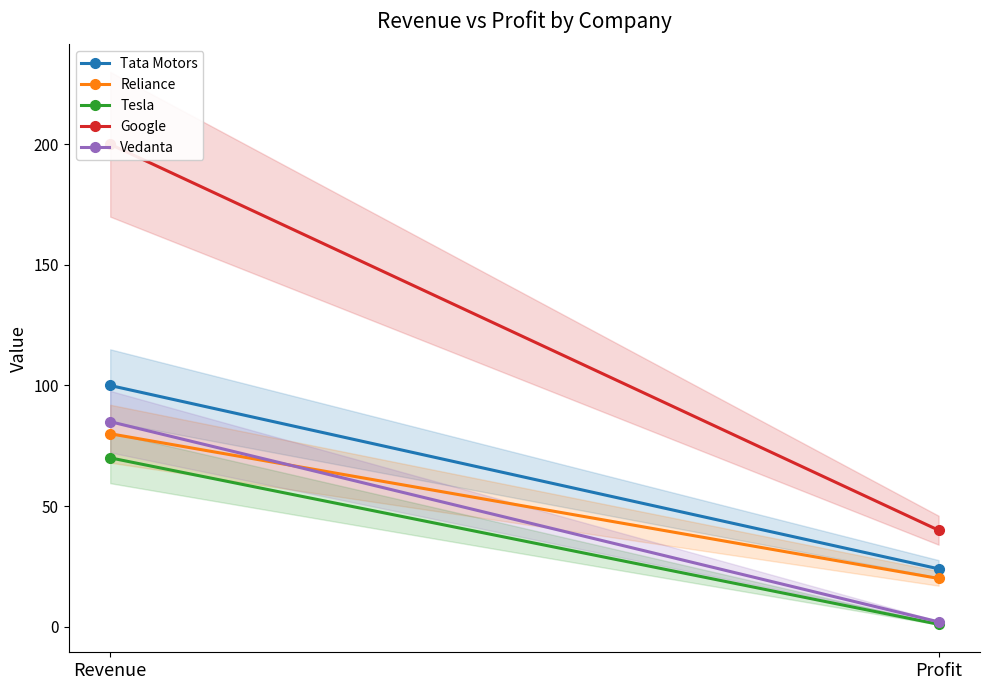

The value of Tata Motors at Profit is 14. True or false?

False